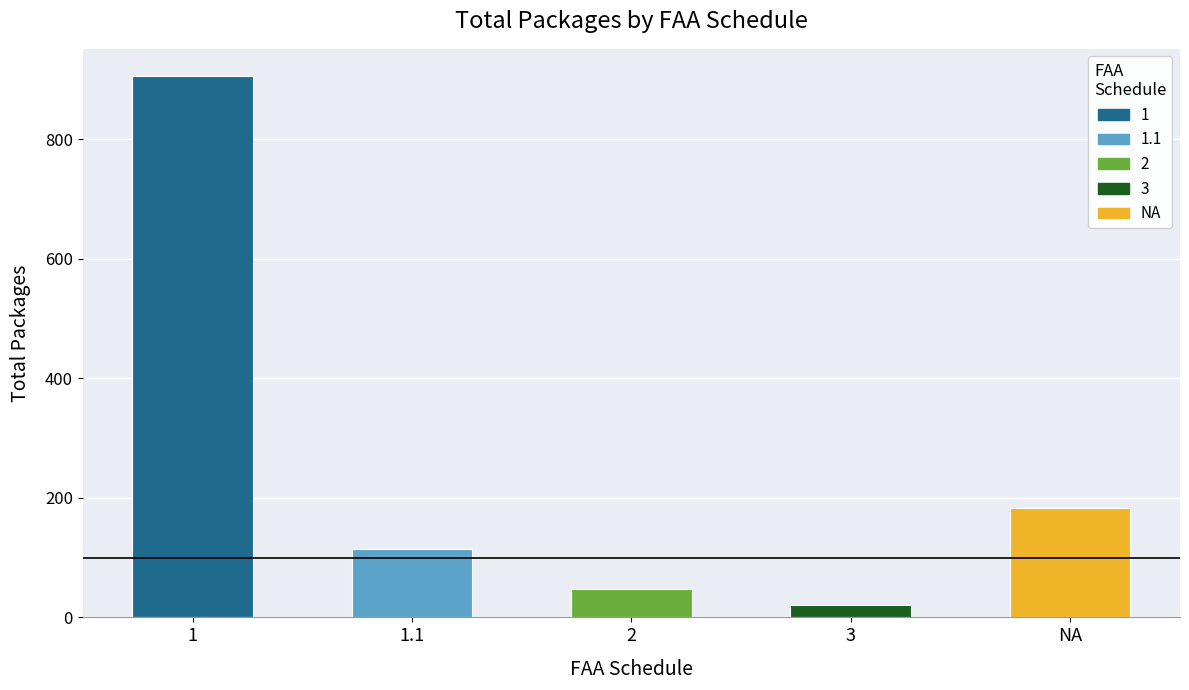

Rank the categories by value from highest to lowest.

1, NA, 1.1, 2, 3